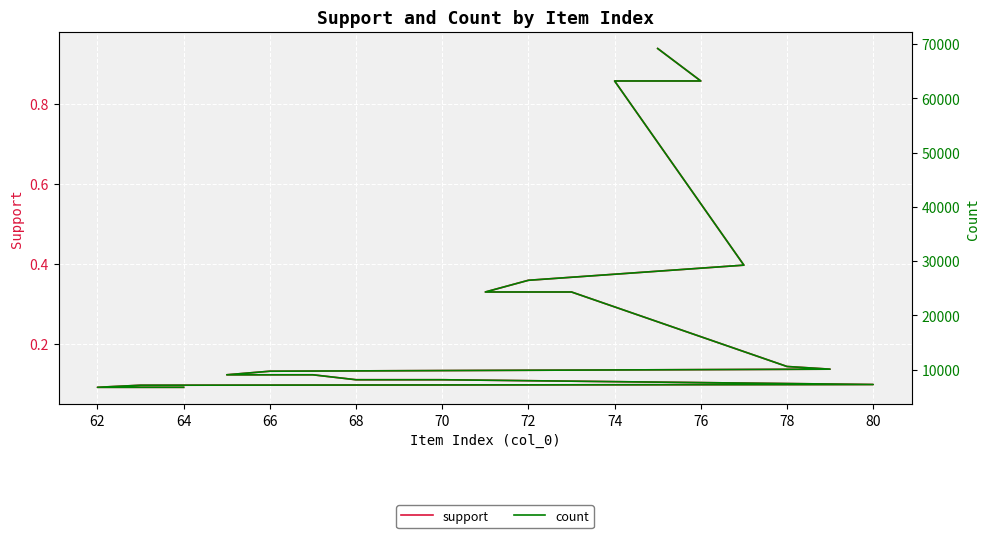

True or false: support and count intersect in this chart.

False